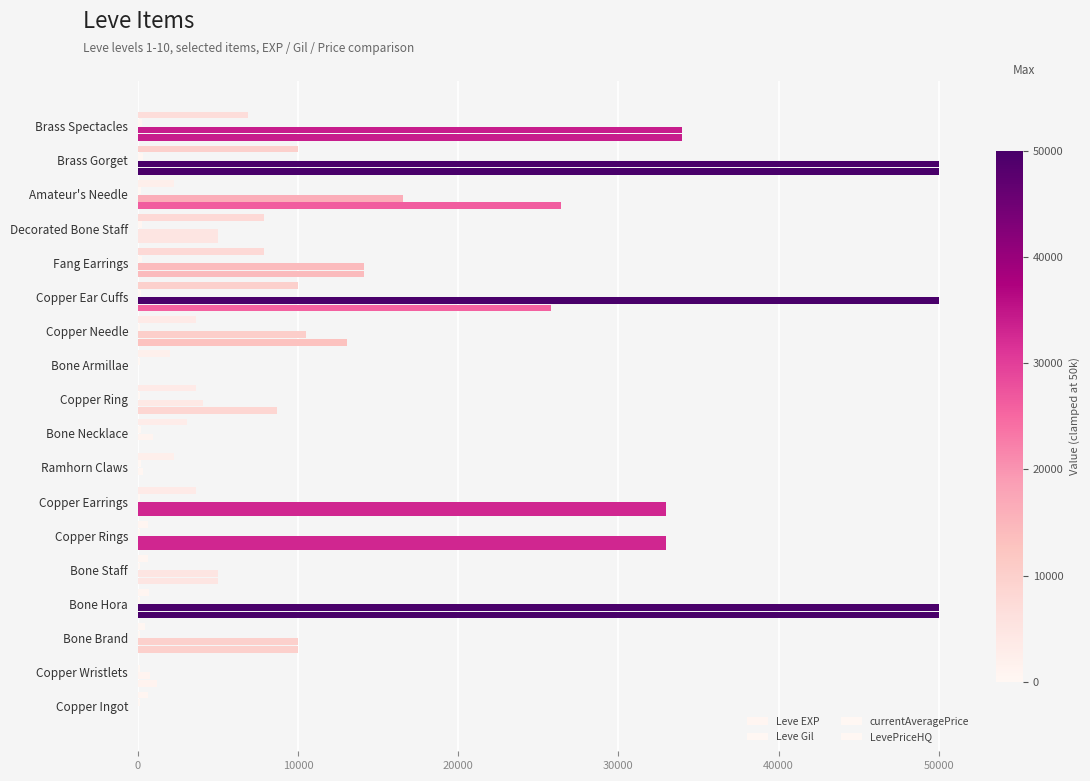

What is the average value of the LevePriceHQ series?

17184